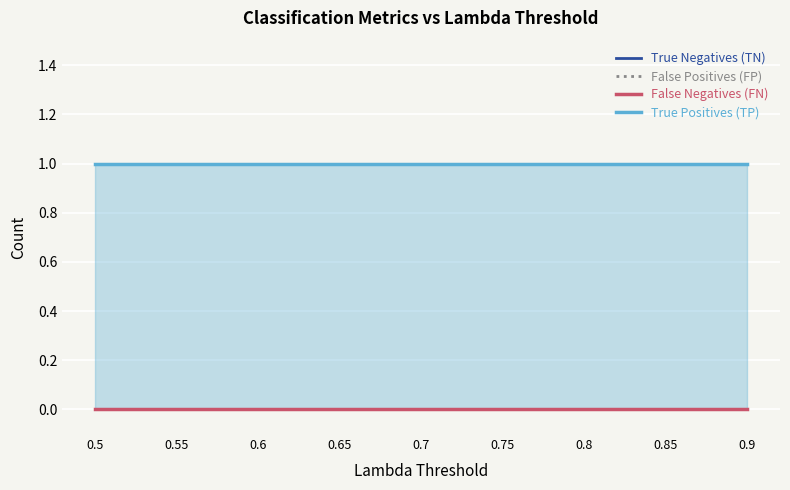

The True Positives (TP) series shows 2 at 0.8. True or false?

False